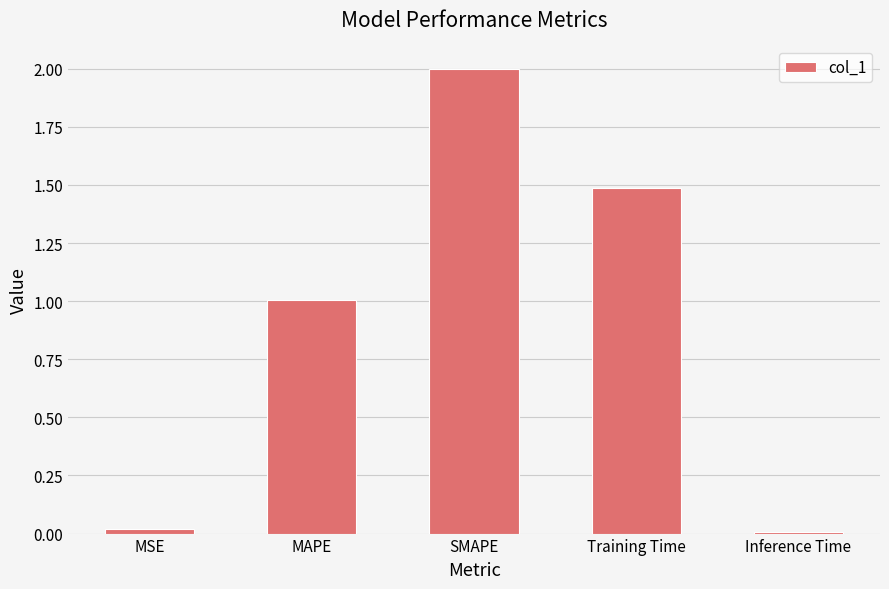

Approximately how many times larger is the value at Training Time compared to SMAPE?

0.7